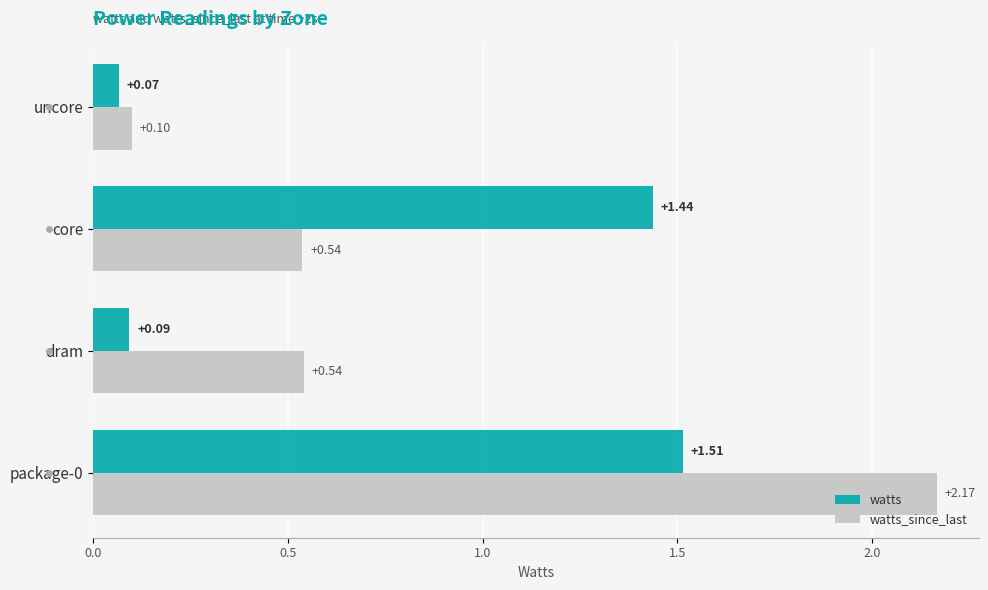

What is the difference between the highest and lowest values at package-0?

0.7